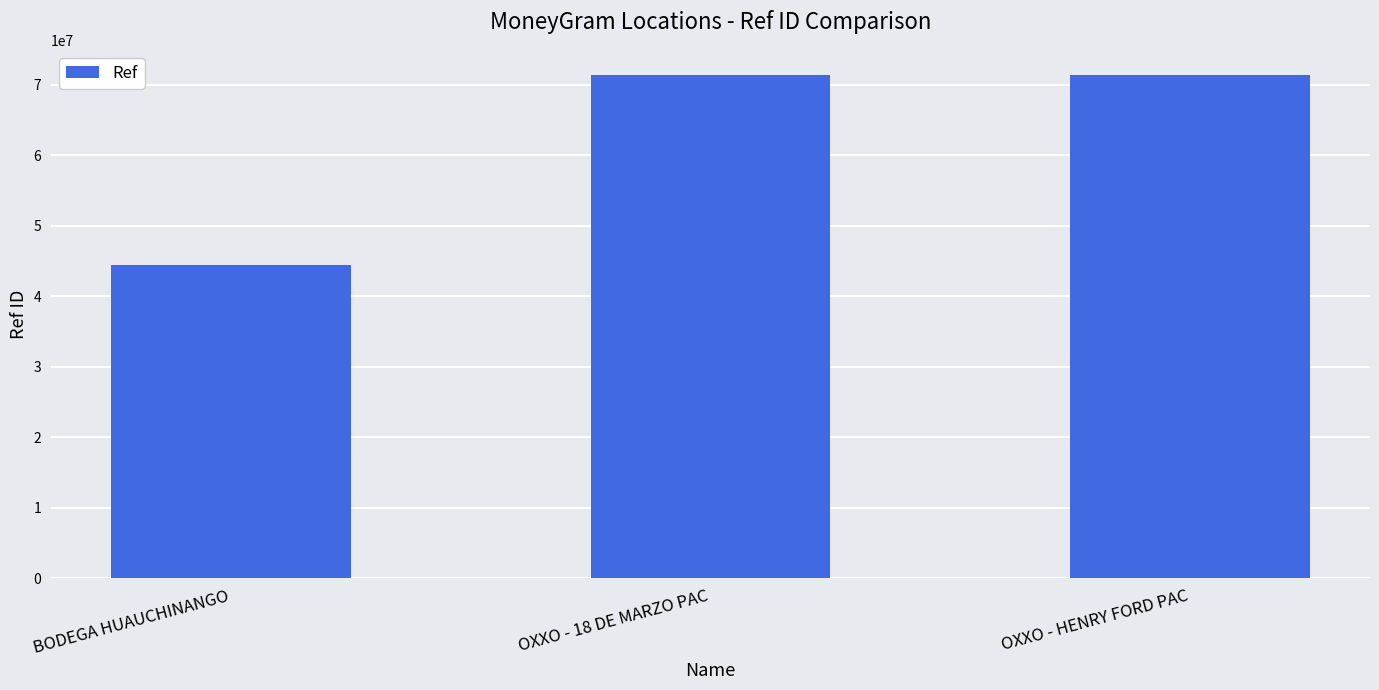

Approximately how many times larger is the value at OXXO - 18 DE MARZO PAC compared to BODEGA HUAUCHINANGO?

1.6